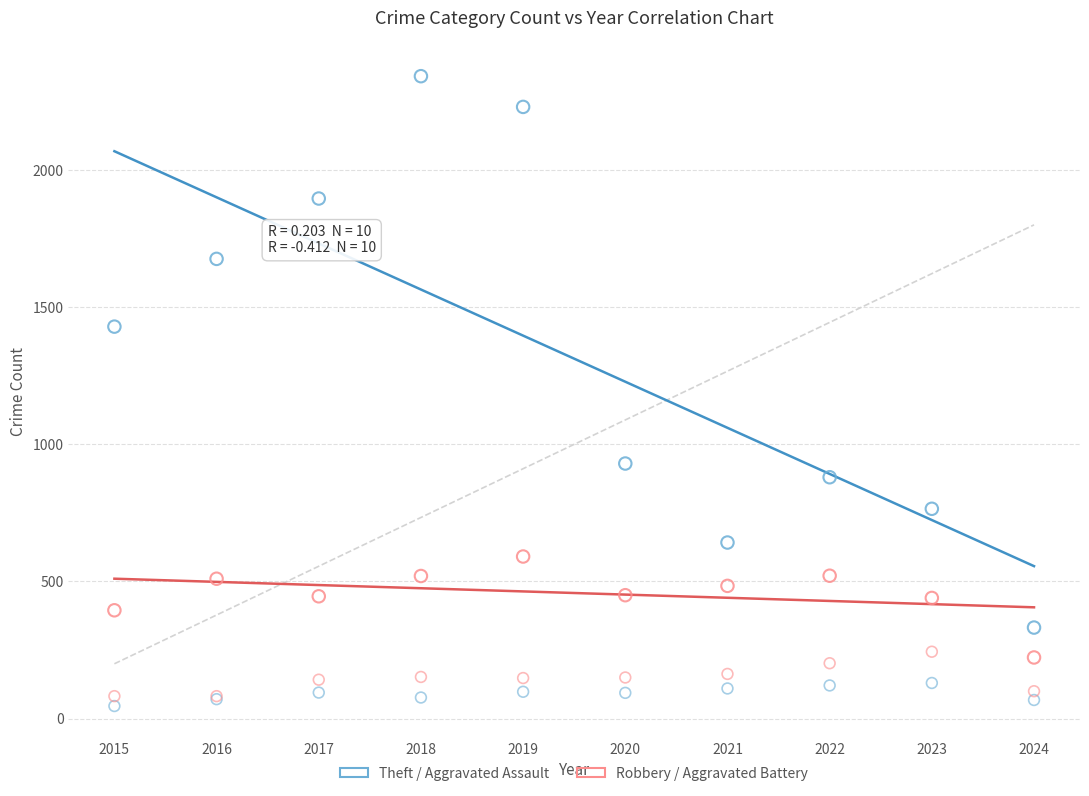

Across all series, what Y value is closest to 1194?

1429